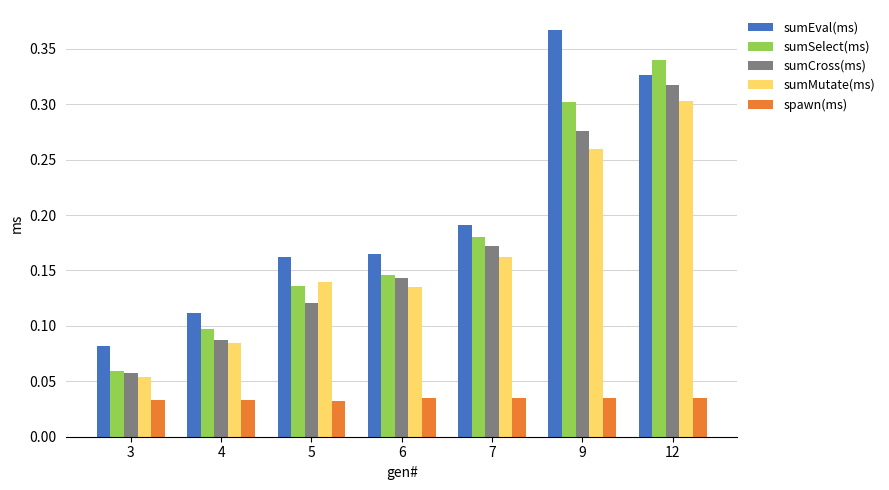

At how many categories does at least one series exceed 0?

7